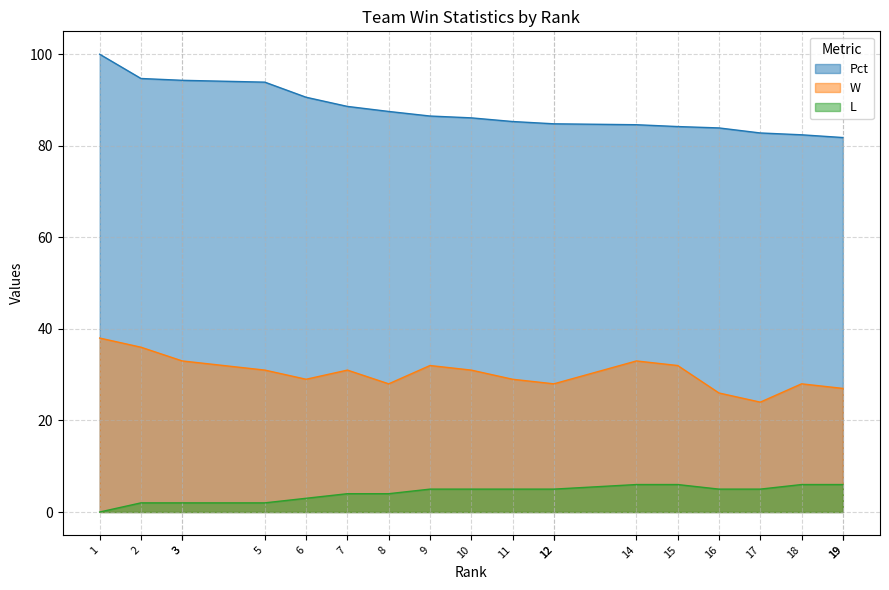

What is the spread (max minus min) of values at 8?

83.5